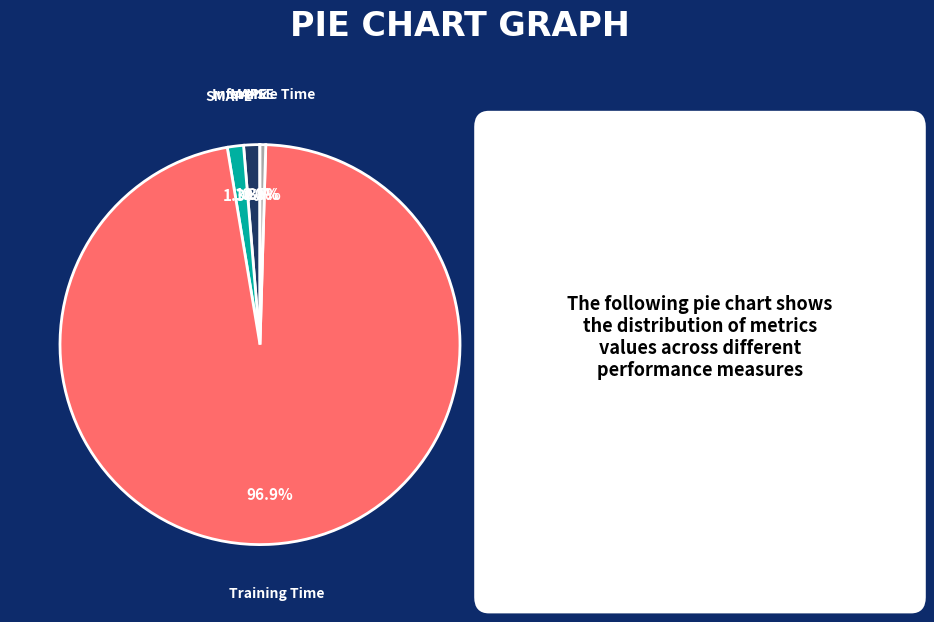

To the nearest percent, what is the difference between the largest and smallest slice percentages?

97%